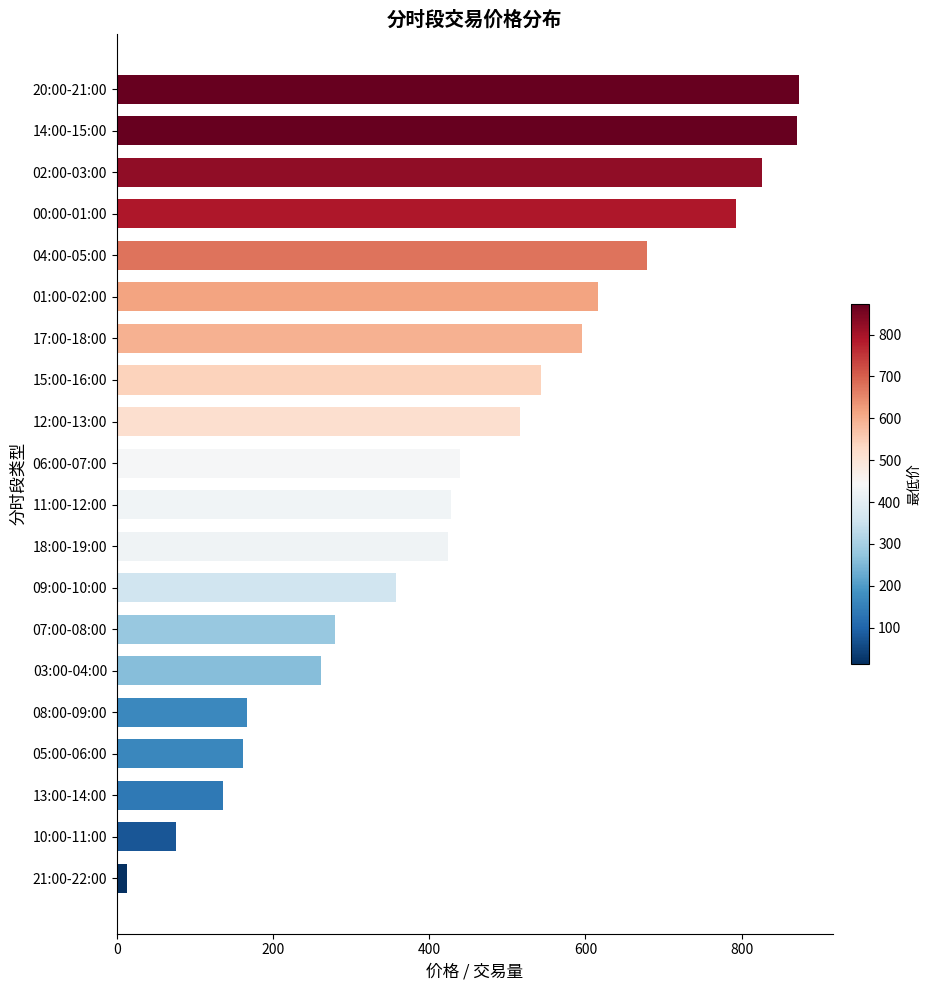

What is the difference between the maximum and minimum values?

860.0